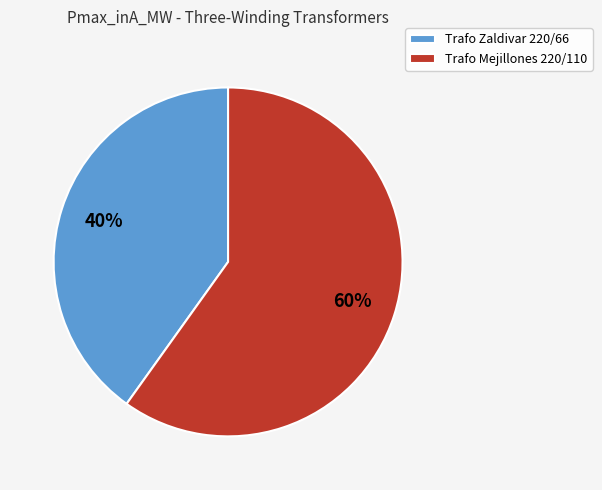

To the nearest percent, what percentage of the pie is Trafo Mejillones 220/110?

60%